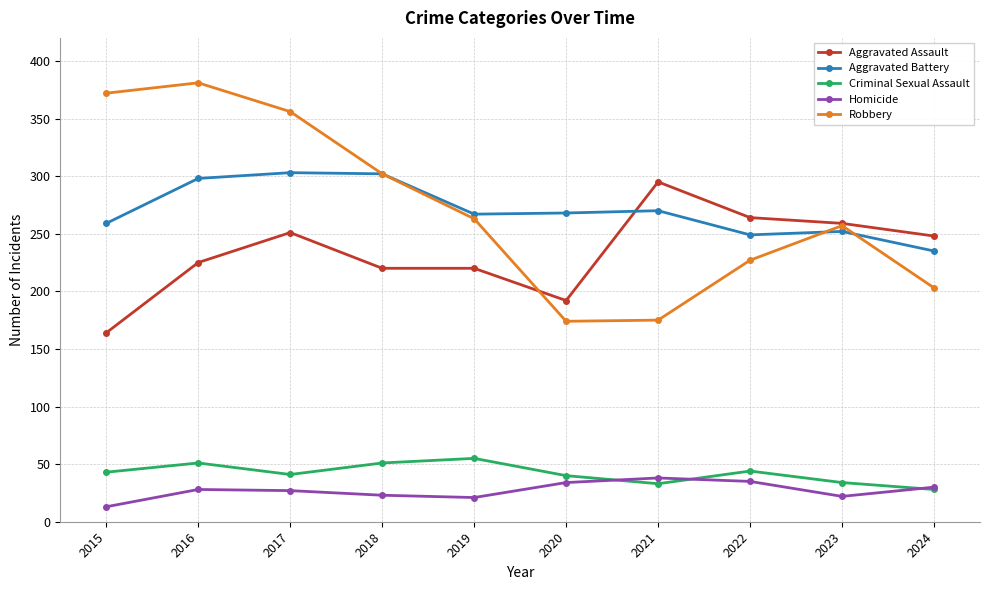

Does the chart display data point markers on the line(s)?

Yes